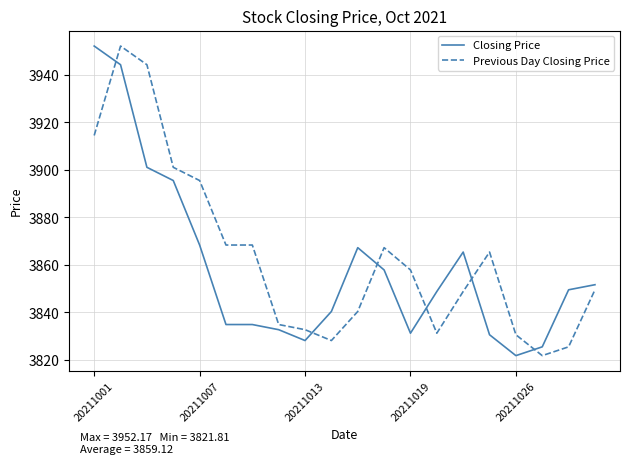

True or false: Previous Day Closing Price and Closing Price cross at least once.

True